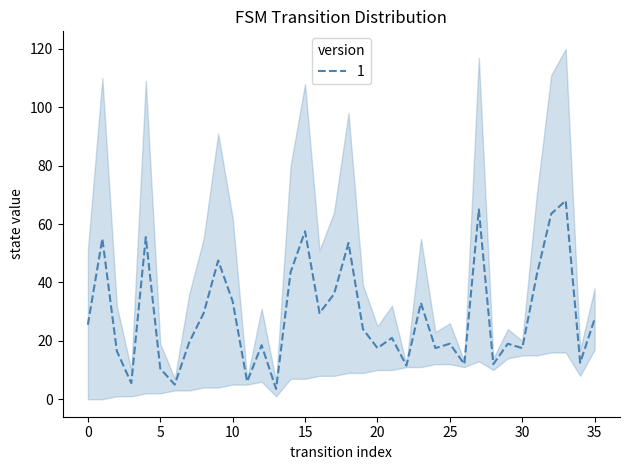

Between 29 and 15, which is larger?

15